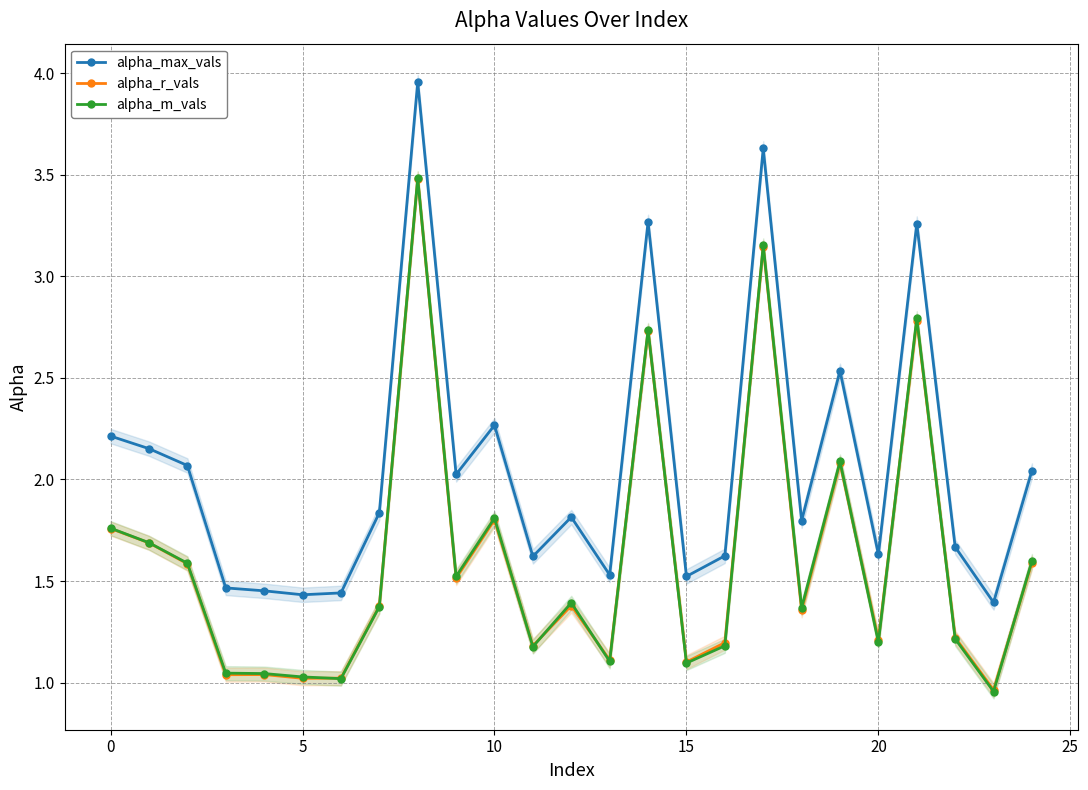

What is the value of the alpha_m_vals point at the 13th from the left?

1.4